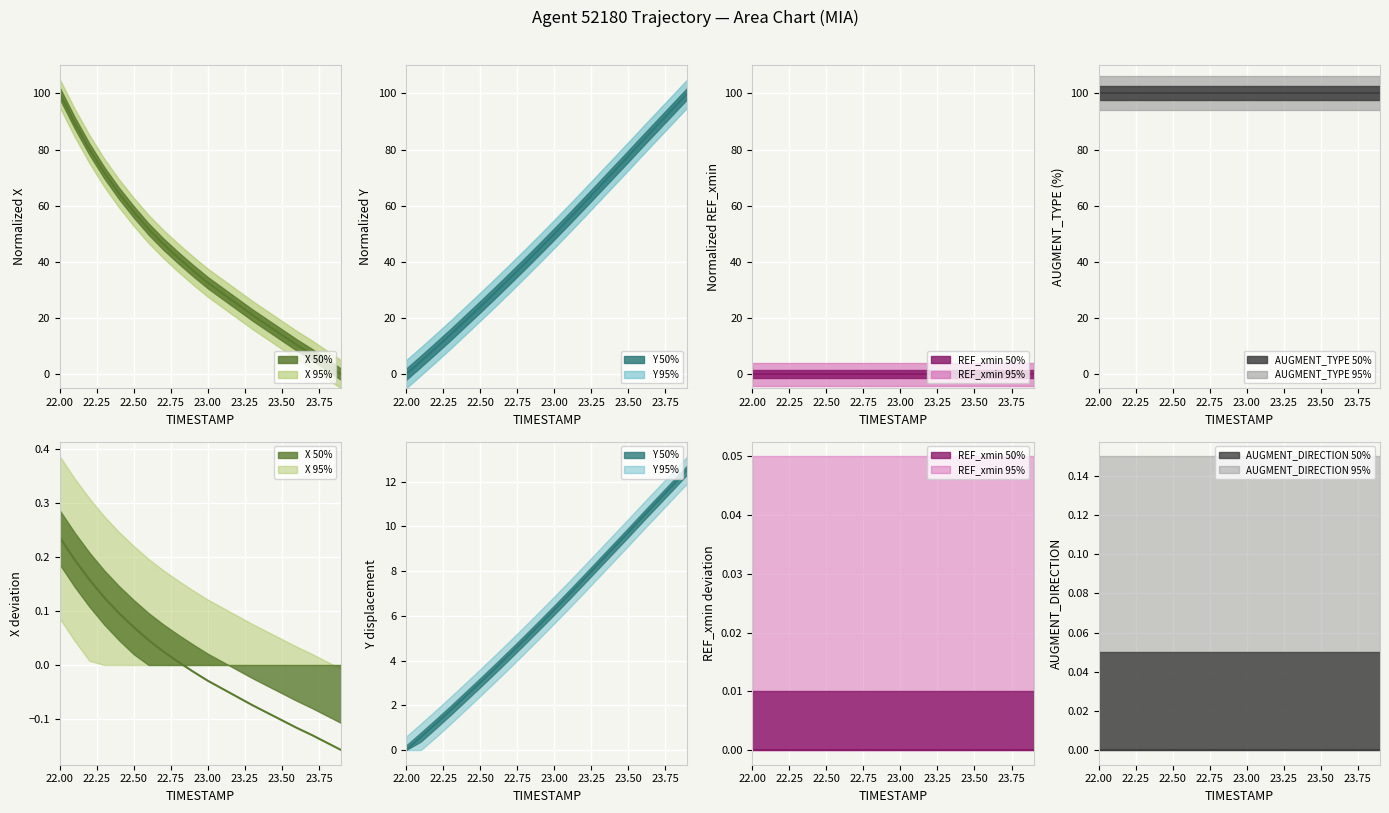

True or false: AUGMENT_DIRECTION 50% and AUGMENT_DIRECTION 95% cross at least once.

False